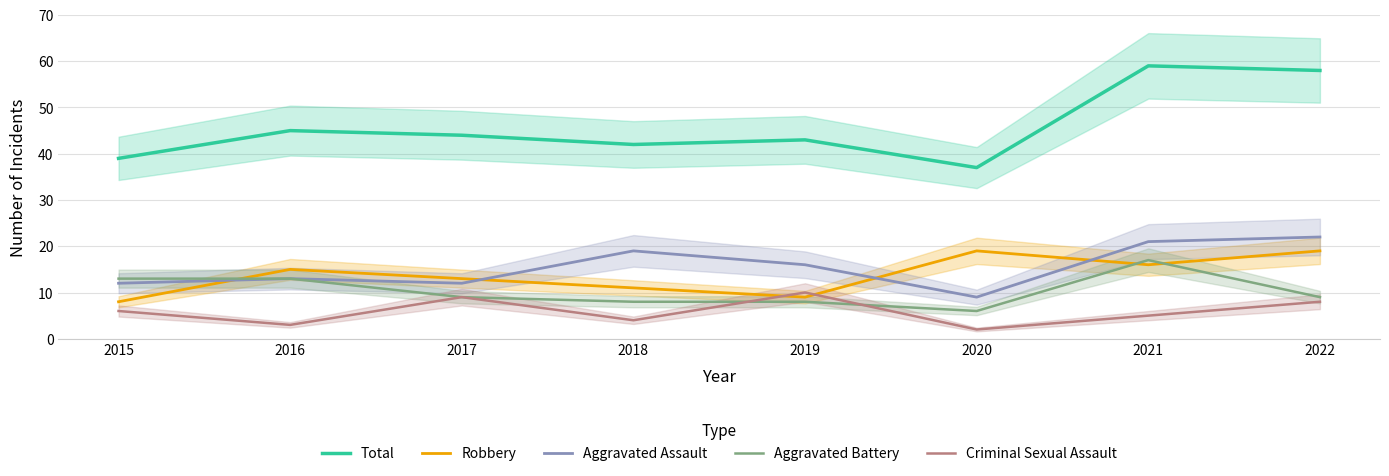

At which label does Robbery reach its peak?

2020